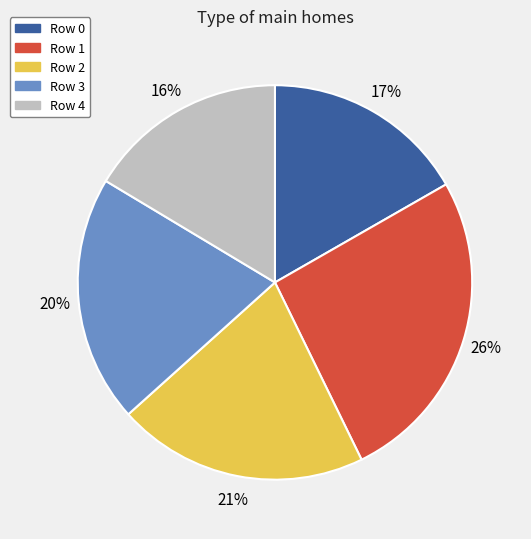

Does Row 4 account for over 50% of the chart?

No